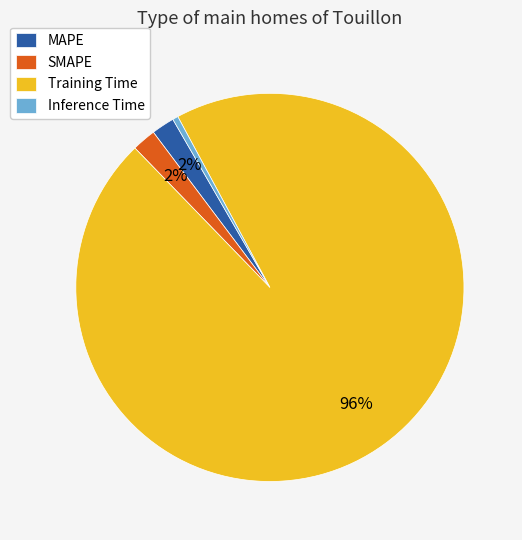

What is the majority slice?

Training Time